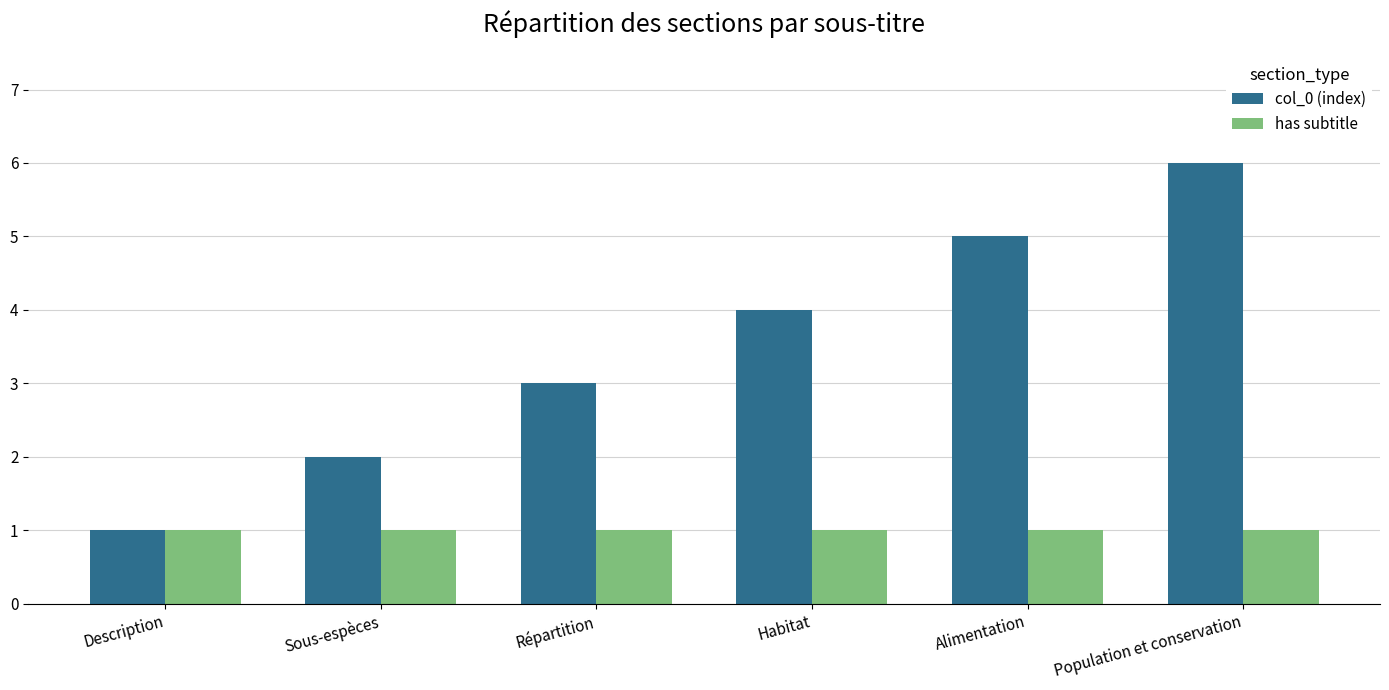

How many series are shown in this chart?

2